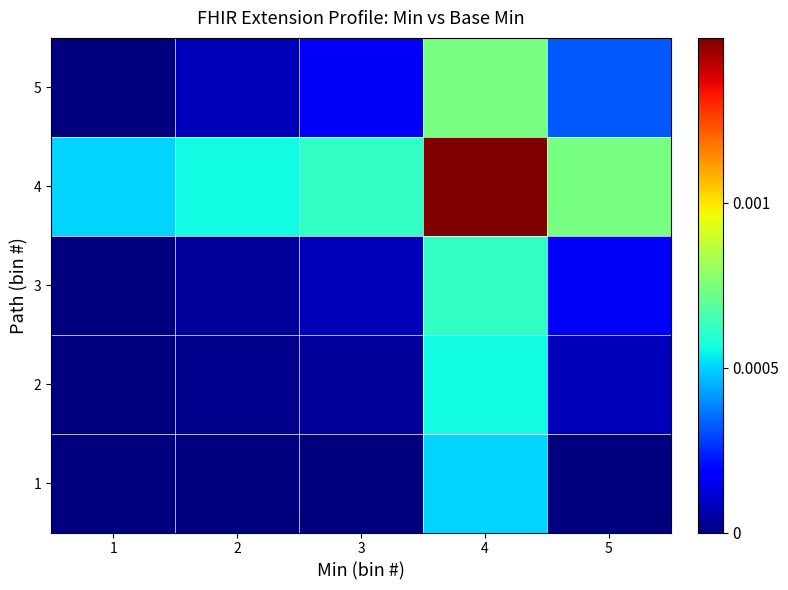

At 1, list the series in order from largest to smallest.

4, 1, 2, 3, 5